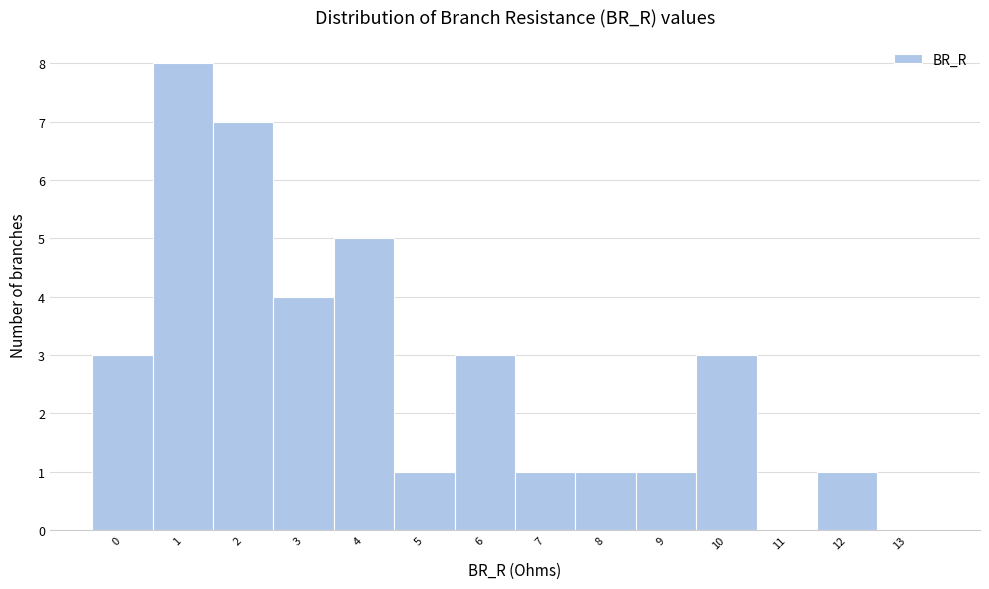

Reading left to right, list all the values displayed in this chart.

0=3	1=8	2=7	3=4	4=5	5=1	6=3	7=1	8=1	9=1	10=3	11=0	12=1	13=0